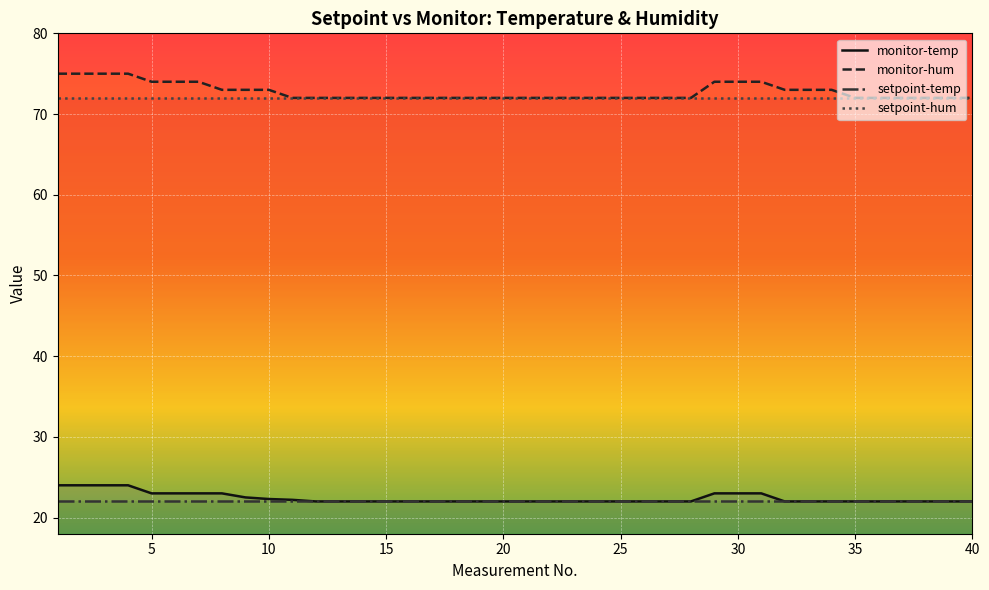

Which series has the largest range (max minus min)?

monitor-hum